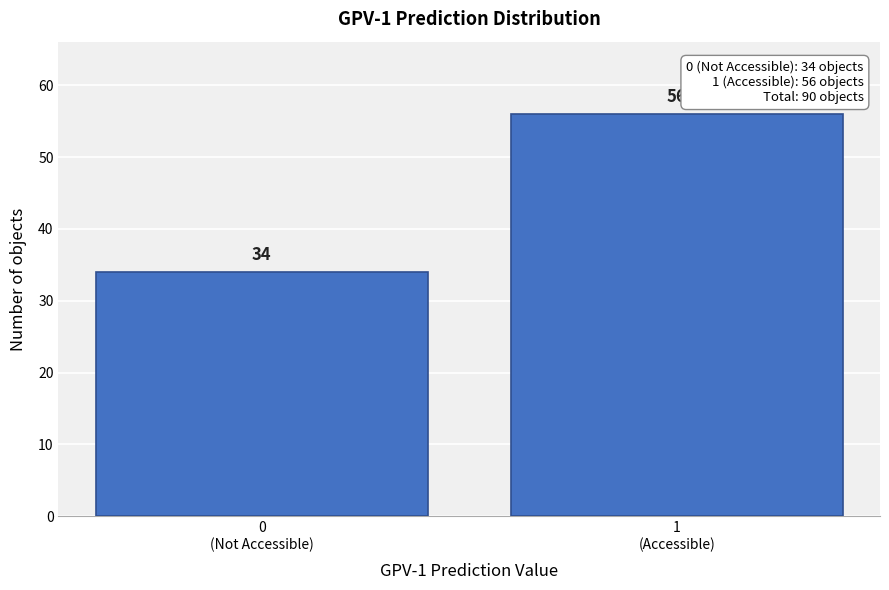

Reading left to right, extract all data points from this chart.

34	56